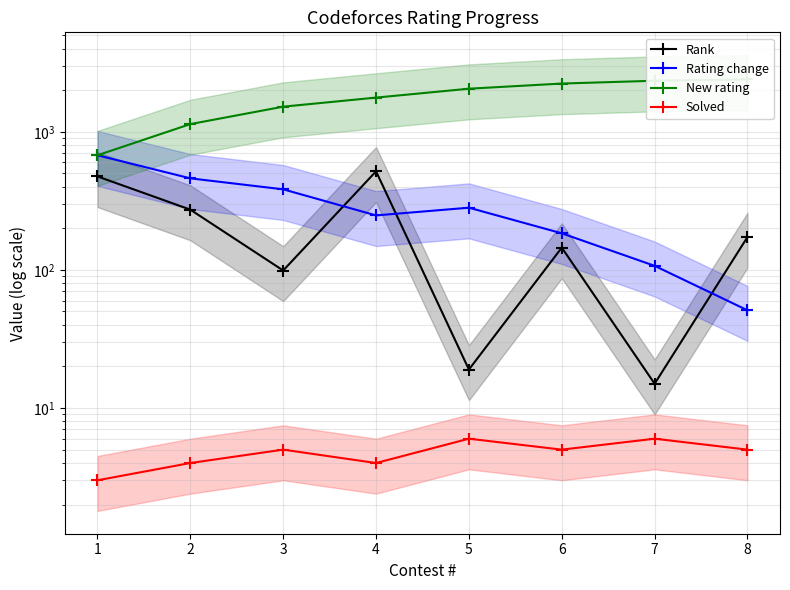

Is it true that Rating change equals 83 at 5?

False